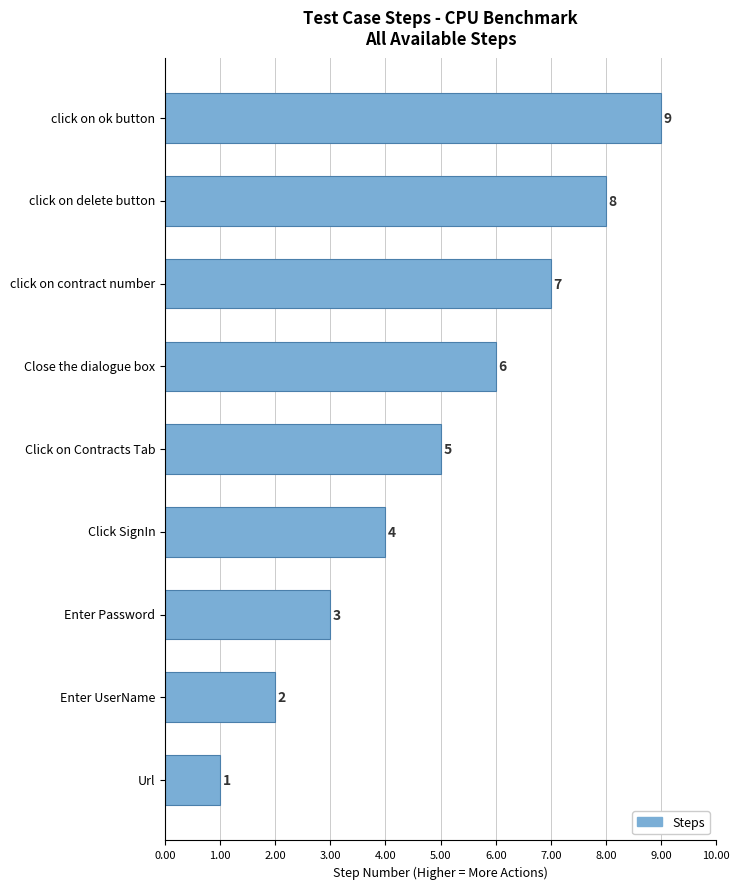

How many data points are less than 5?

4